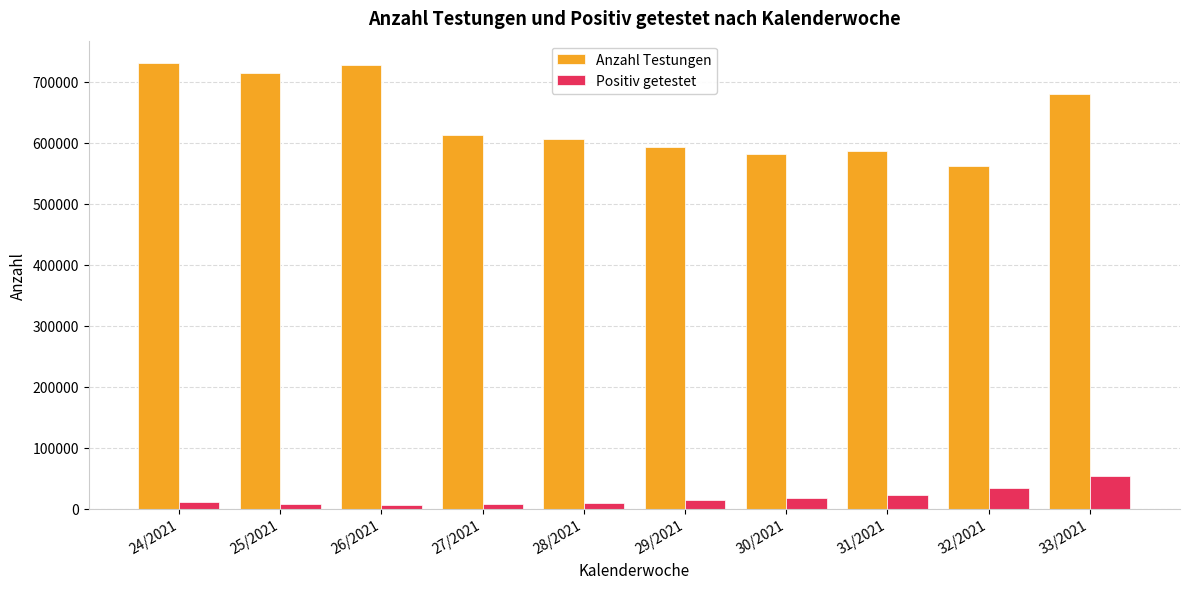

Is the value of Anzahl Testungen at 24/2021 greater than the value of Positiv getestet at 33/2021?

Yes